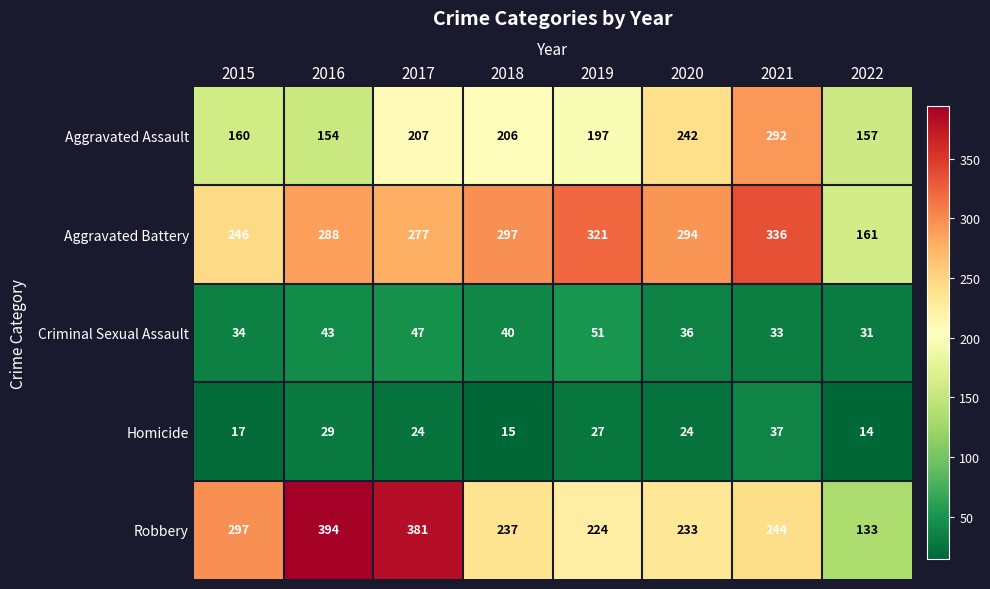

What is the greatest value displayed?

394